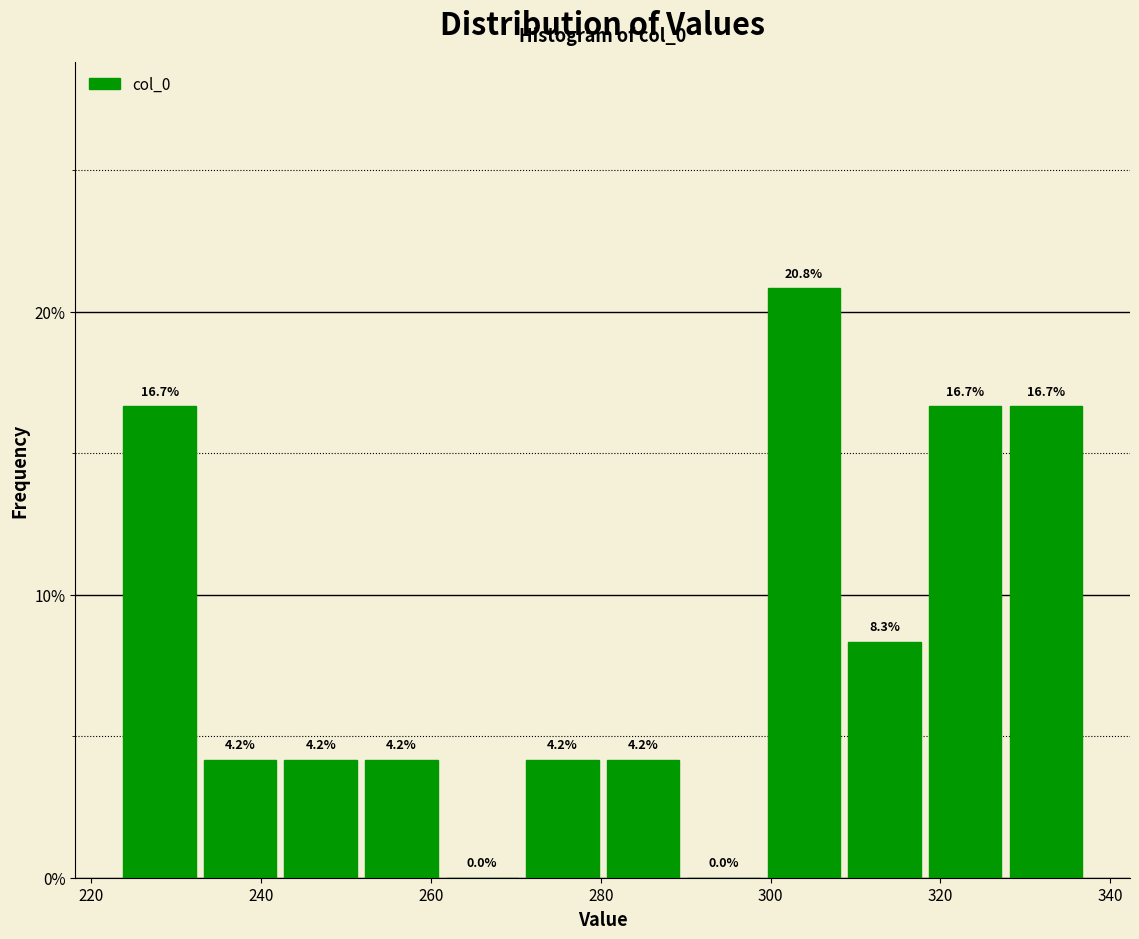

Reading left to right, list every bar in this chart as the range it spans on the x-axis followed by its height. The bar edges are not printed on the chart, so give them approximately, as read against the axis.

224 to 232: 16.7
232 to 242: 4.2
242 to 252: 4.2
252 to 262: 4.2
262 to 270: 0.0
270 to 280: 4.2
280 to 290: 4.2
290 to 300: 0.0
300 to 308: 20.8
308 to 318: 8.3
318 to 328: 16.7
328 to 338: 16.7